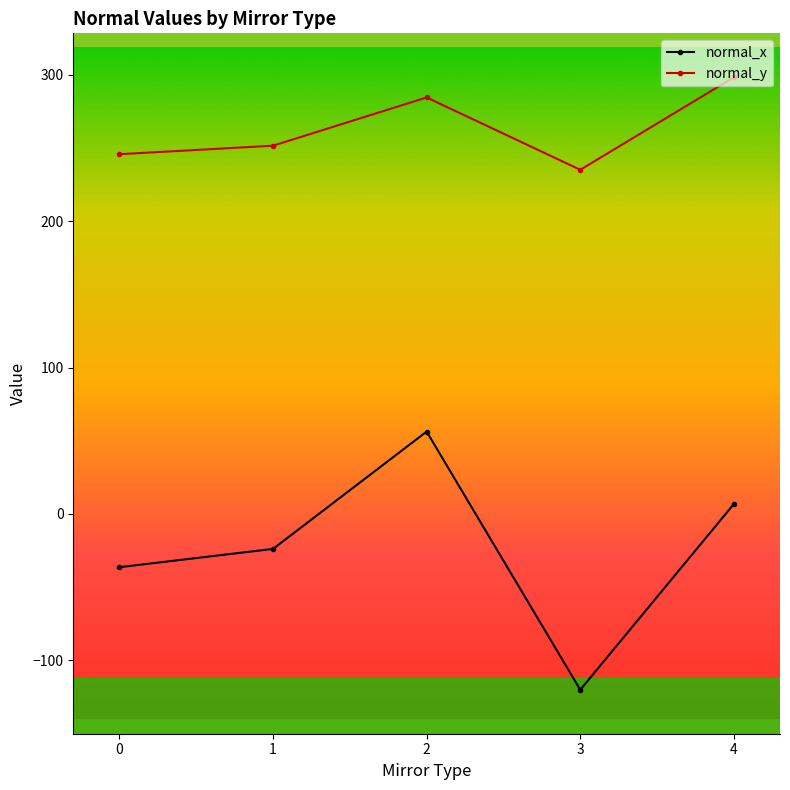

In normal_y, how many points are higher than both neighbors (excluding endpoints)?

1